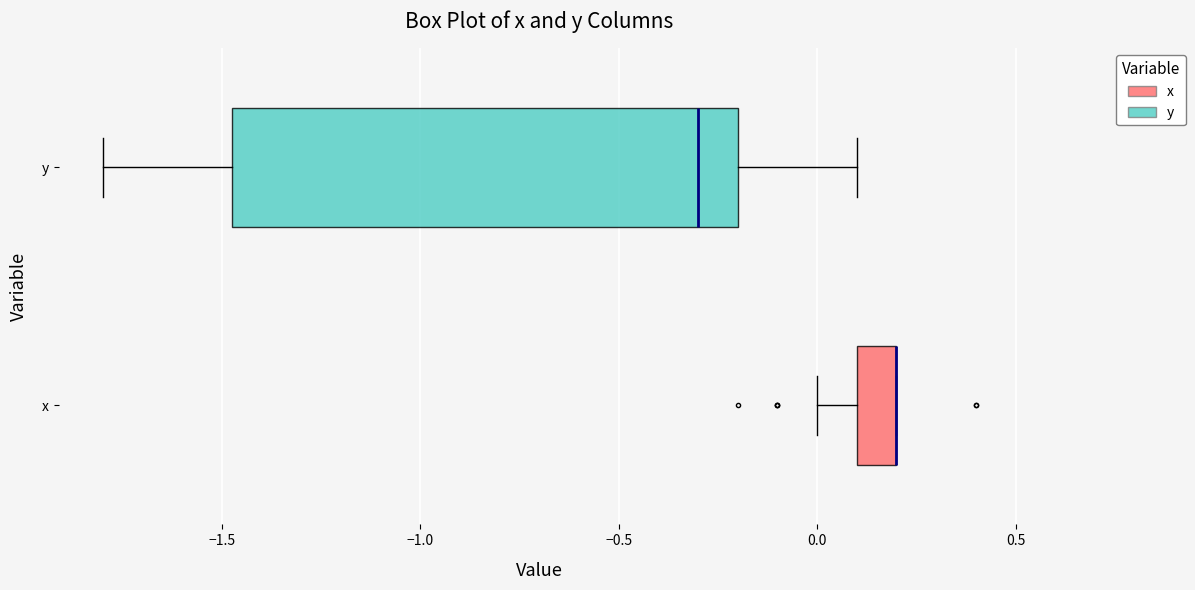

Which box is the widest, from its left edge to its right edge?

y